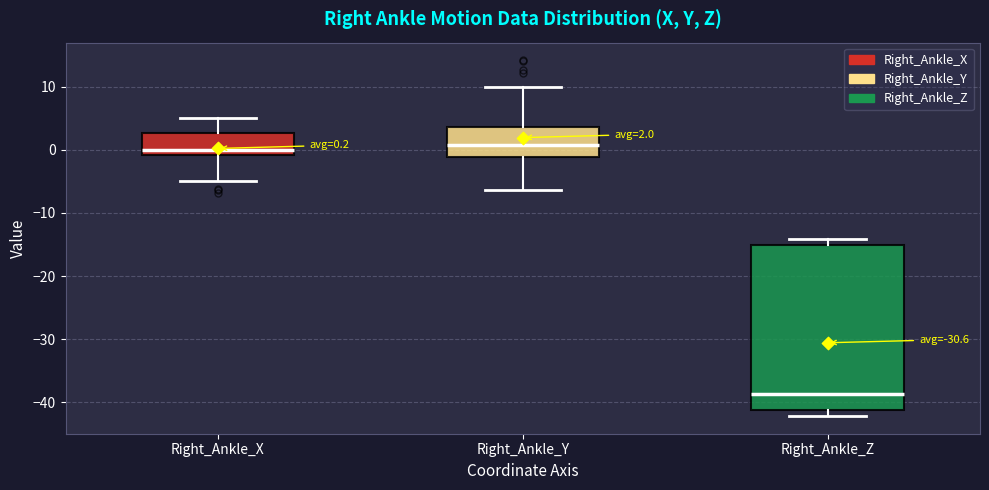

Comparing the boxes themselves (not the whiskers), which one is the tallest?

Right_Ankle_Z